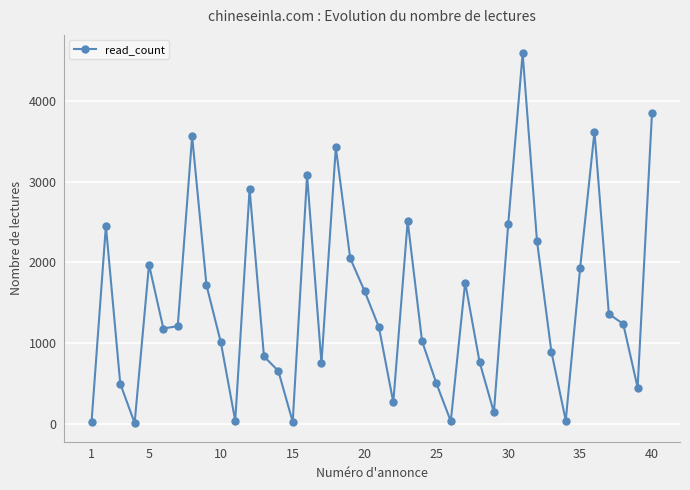

How many series are shown in this chart?

1